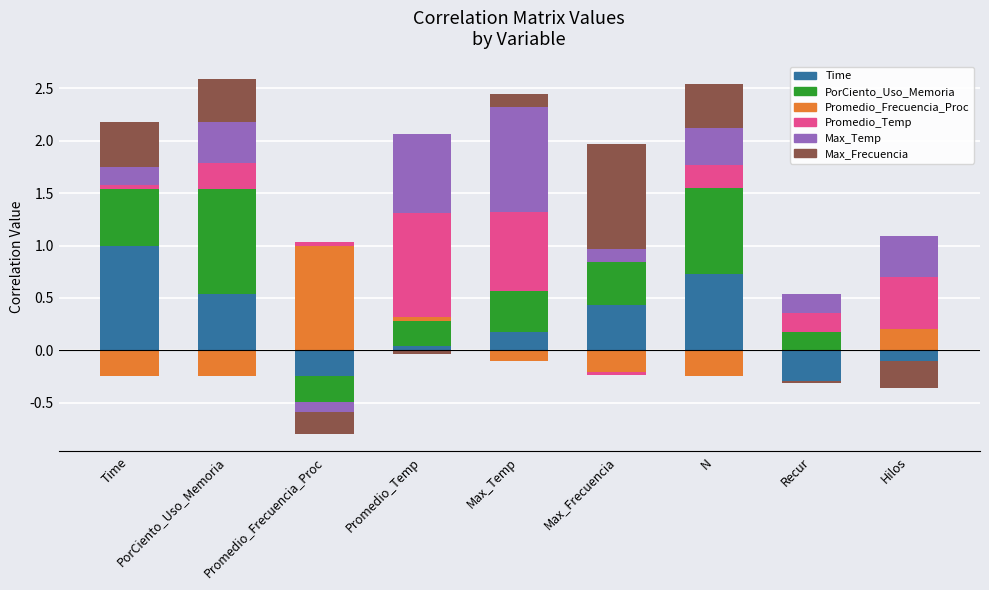

What is the label of the 9th bar from the left?

Hilos